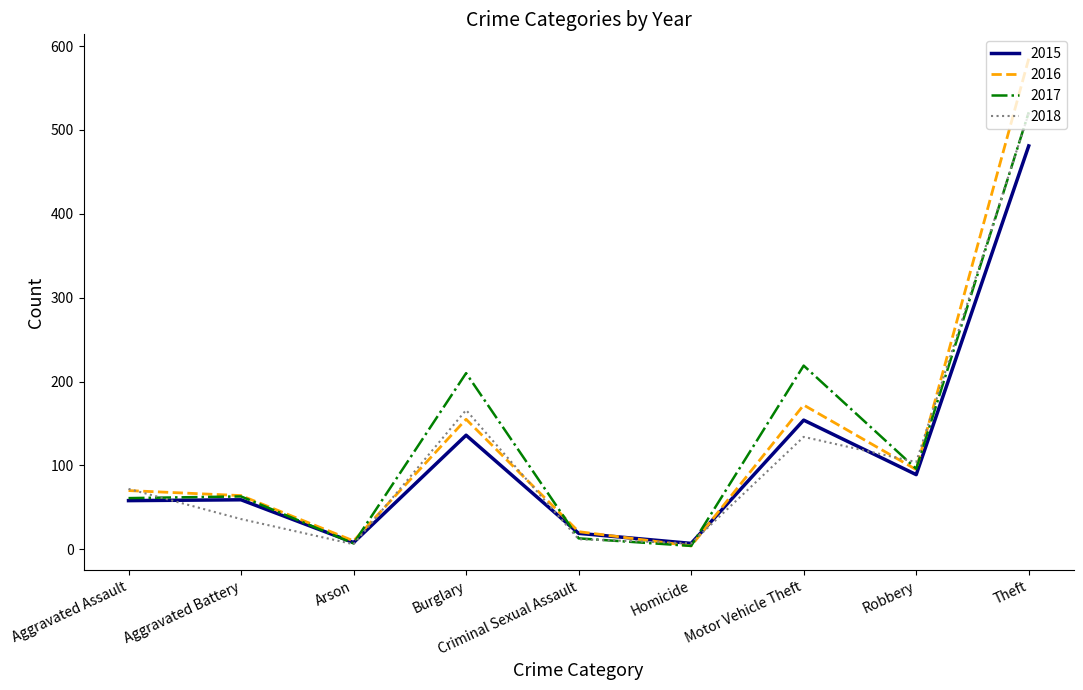

Is the value of 2016 at Aggravated Battery greater than the value of 2017 at Robbery?

No